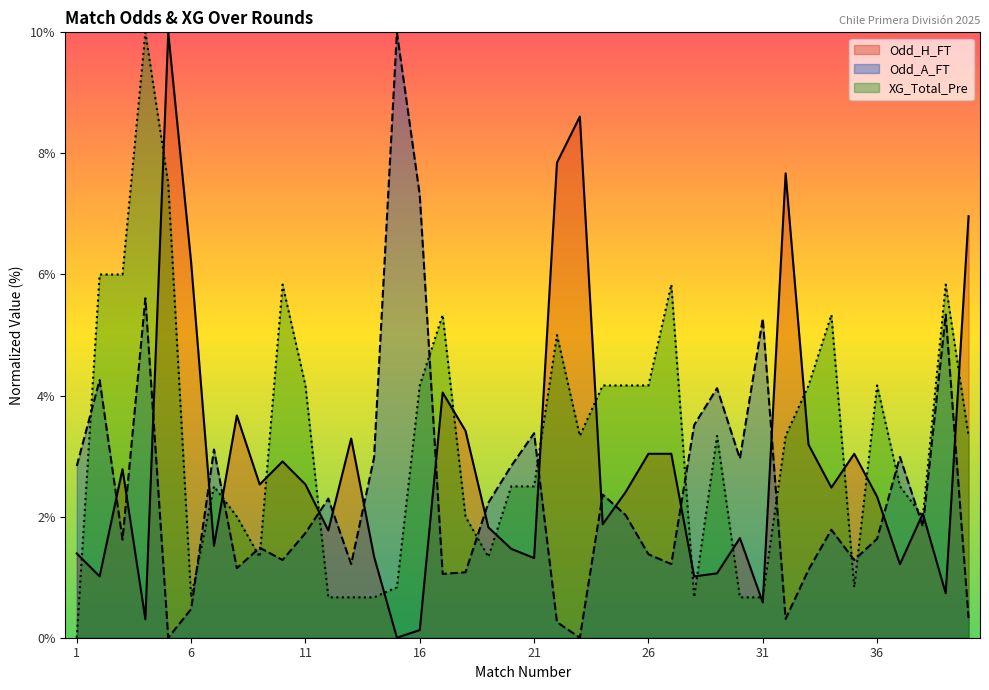

Rank the series by their average value, from lowest to highest.

Odd_A_FT, Odd_H_FT, XG_Total_Pre